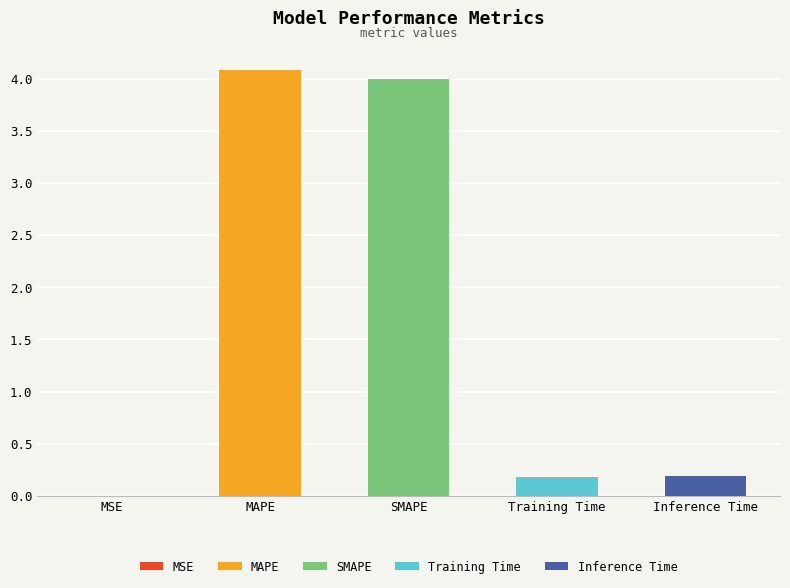

Is it true that the value at SMAPE is 4.0?

True